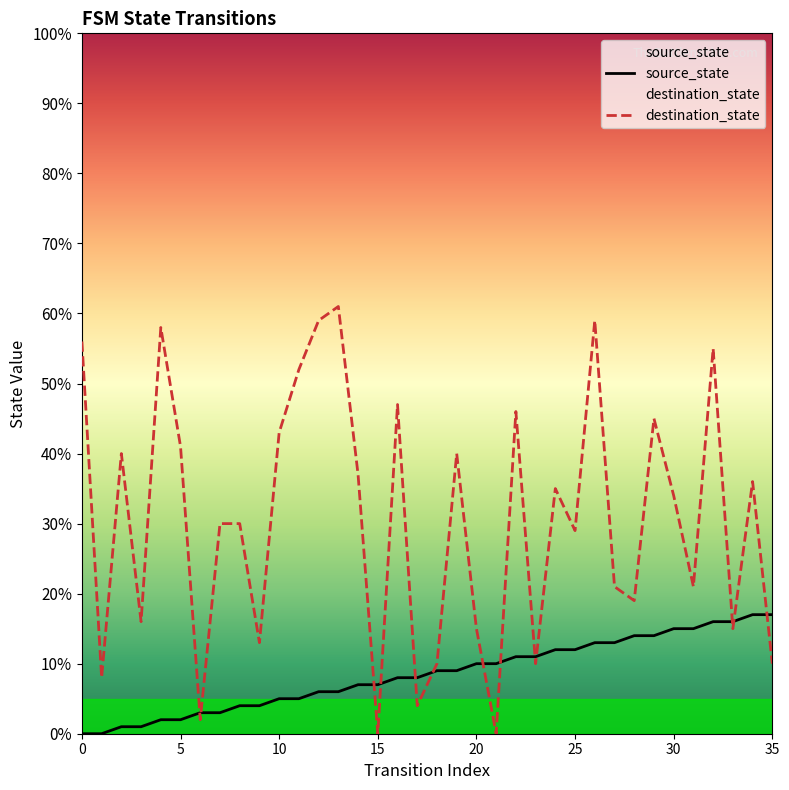

What is the difference between the second highest and minimum values in the source_state series?

17